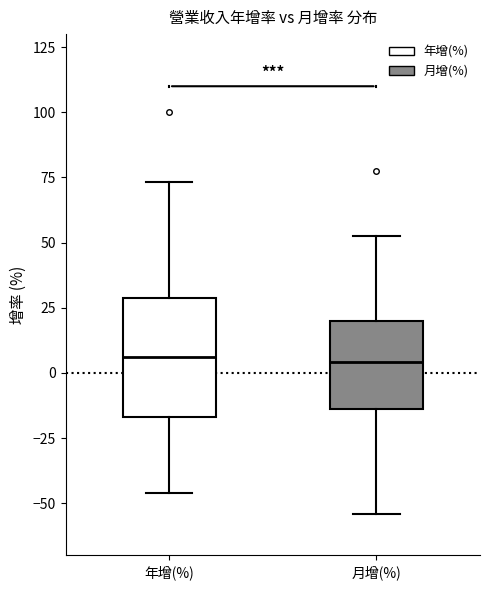

Reading left to right, read every box against the y-axis: the position of its median line, the range the box covers, and the ends of its whiskers. The values are not printed on the chart, so give them approximately, as read against the axis.

年增(%): median 5, box -15 to 30, whiskers -45 to 75
月增(%): median 5, box -15 to 20, whiskers -55 to 55